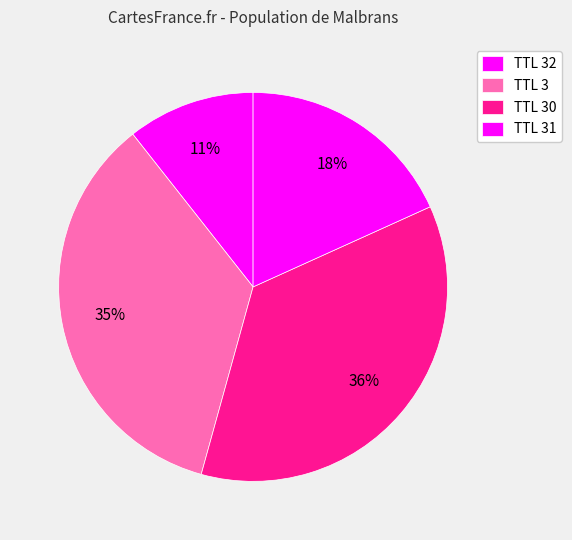

Count the number of slices in the pie.

4